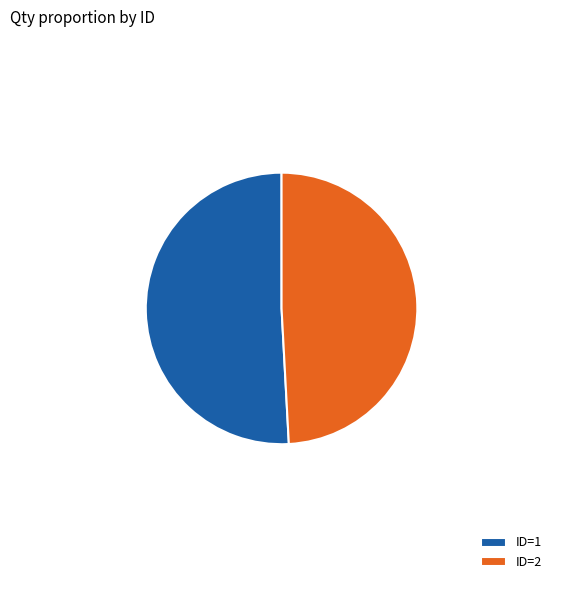

Which slice is the largest?

ID=1